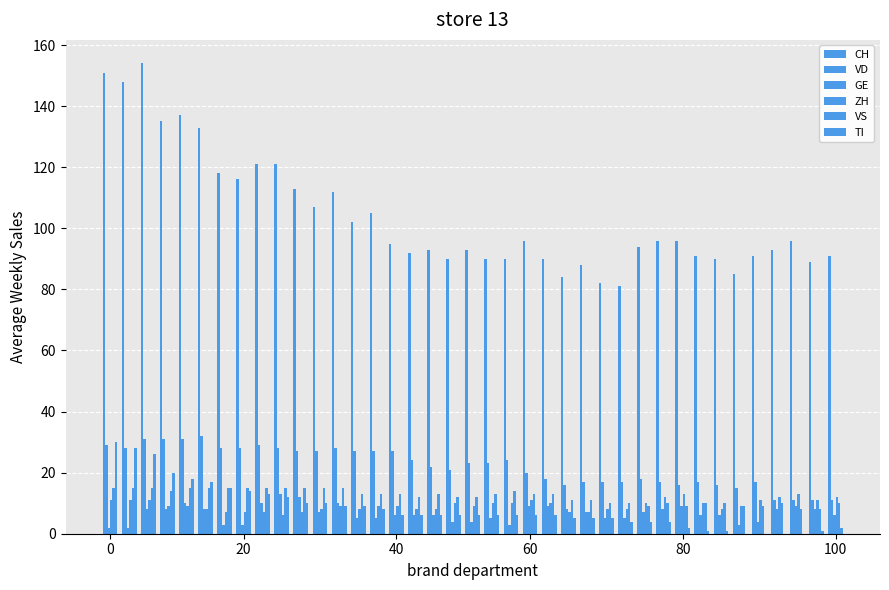

How many data points does each series have?

39